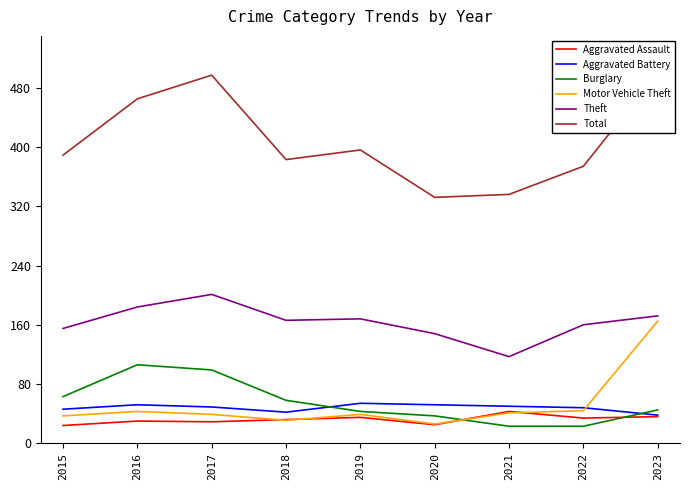

True or false: Total and Burglary intersect in this chart.

False